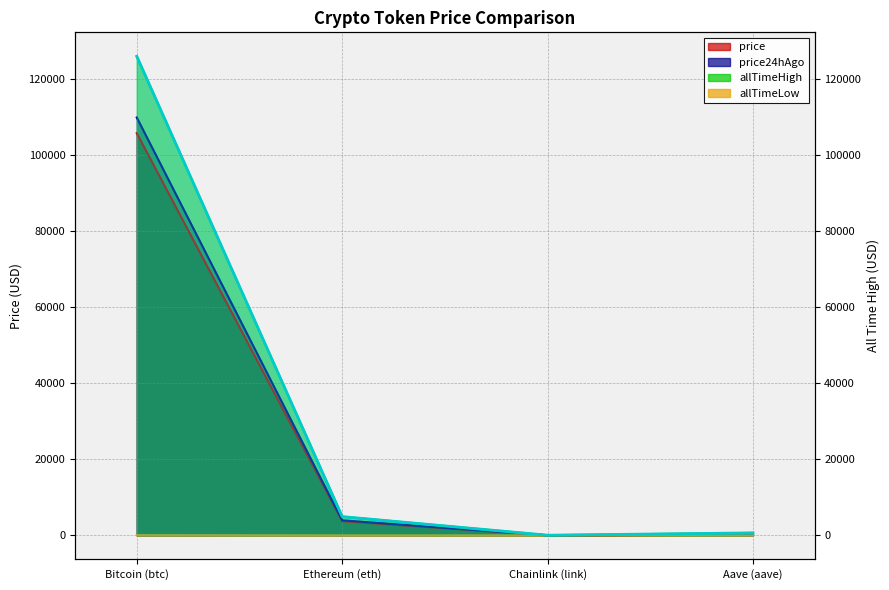

Rank the categories by value from lowest to highest.

Chainlink (link), Aave (aave), Ethereum (eth), Bitcoin (btc)